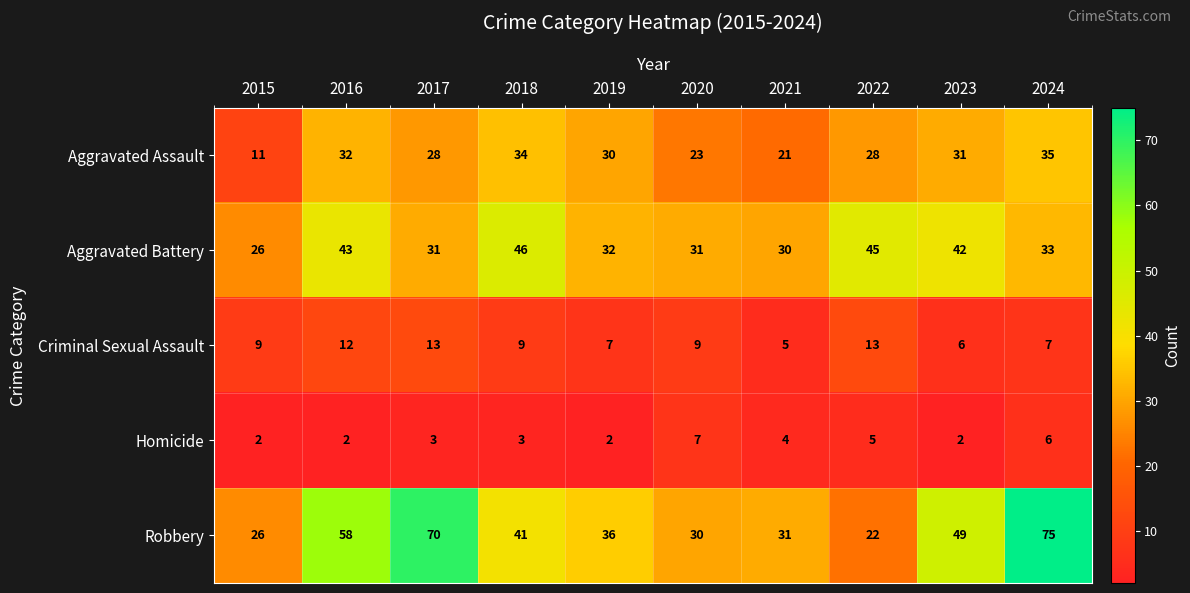

At which label does Aggravated Assault reach its minimum?

2015